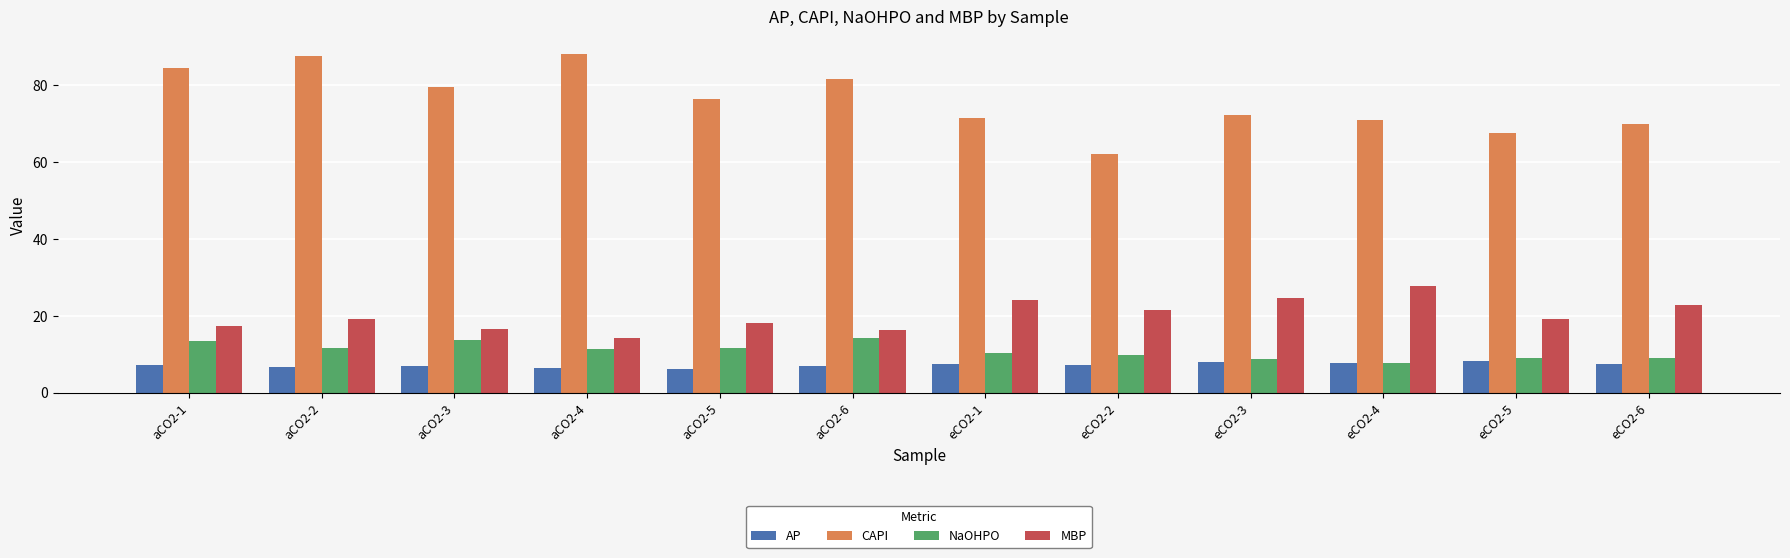

Between aCO2-2 and aCO2-5, which series saw the biggest shift?

CAPI